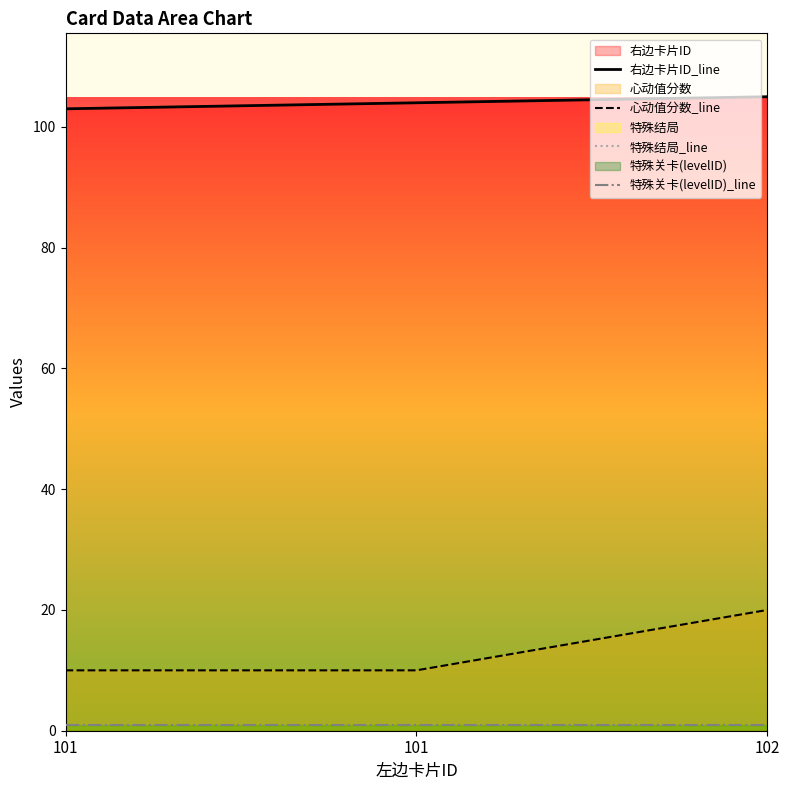

Is the value of 特殊结局_line at 101 greater than the value of 特殊关卡(levelID)_line at 101?

No